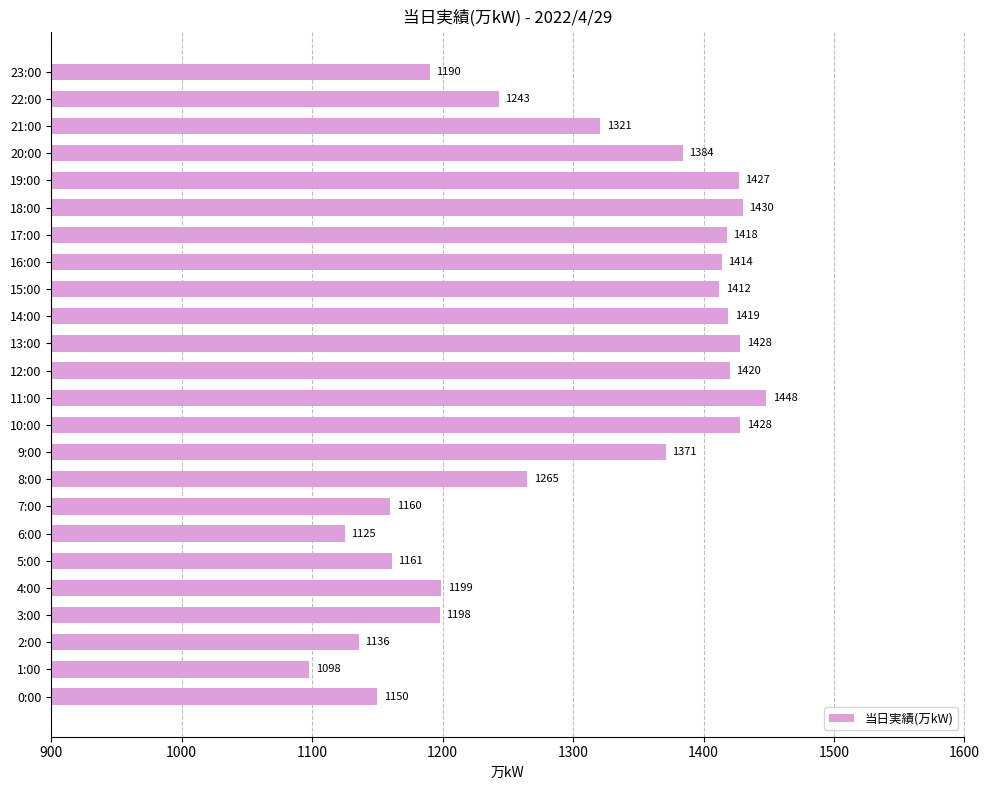

What is the sum of all values?

31245